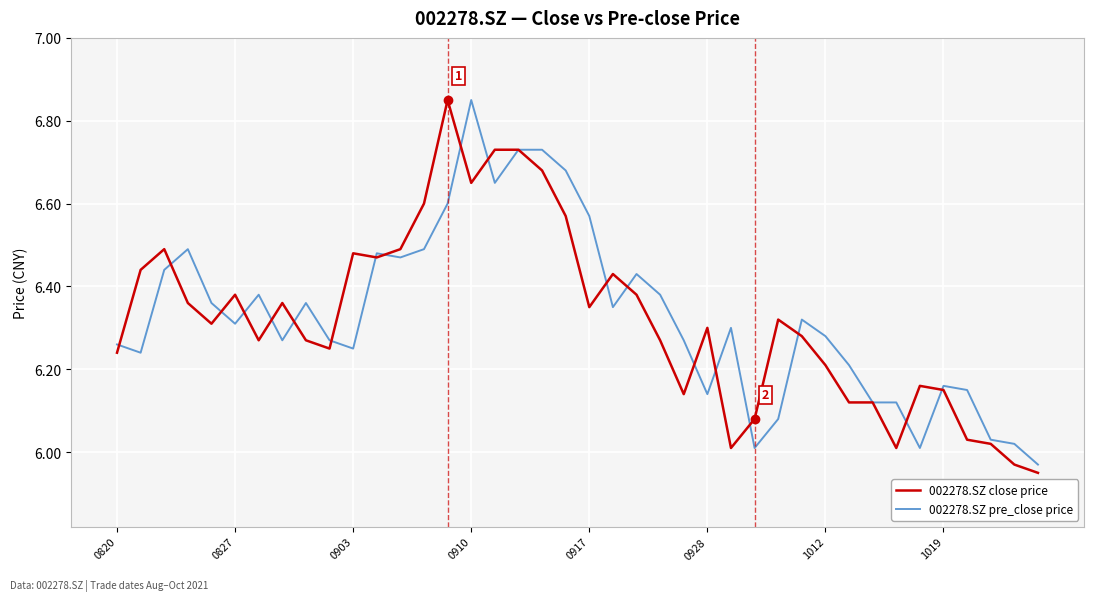

Does the chart have visible grid lines?

Yes